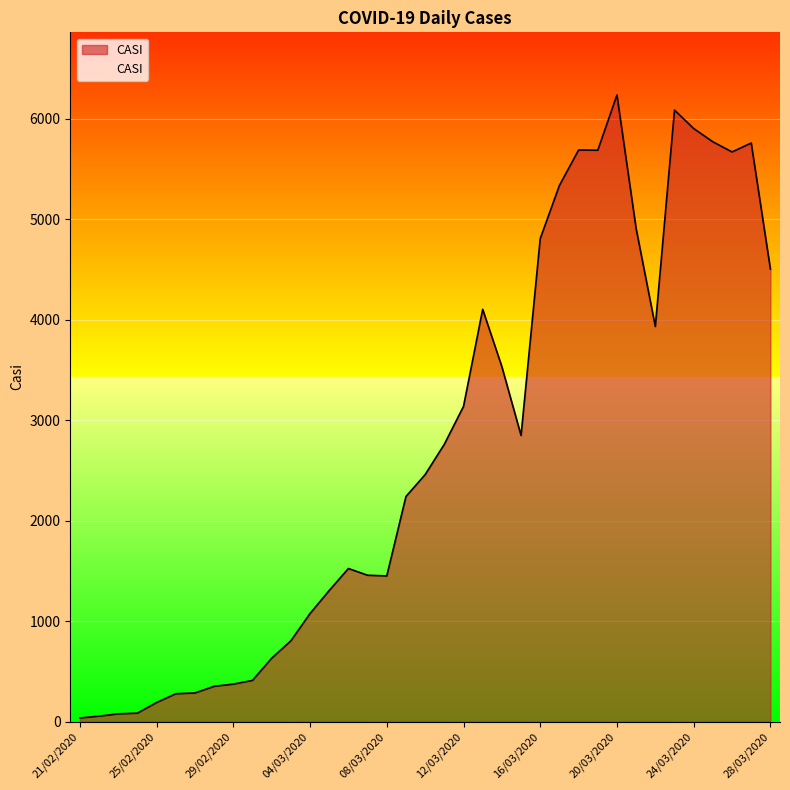

What is the greatest value displayed?

6239